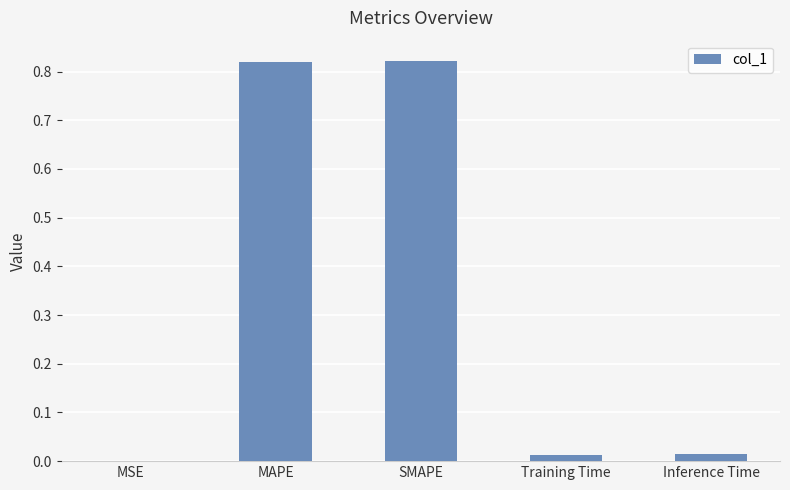

The chart shows a value of 0.0 at Inference Time. True or false?

True